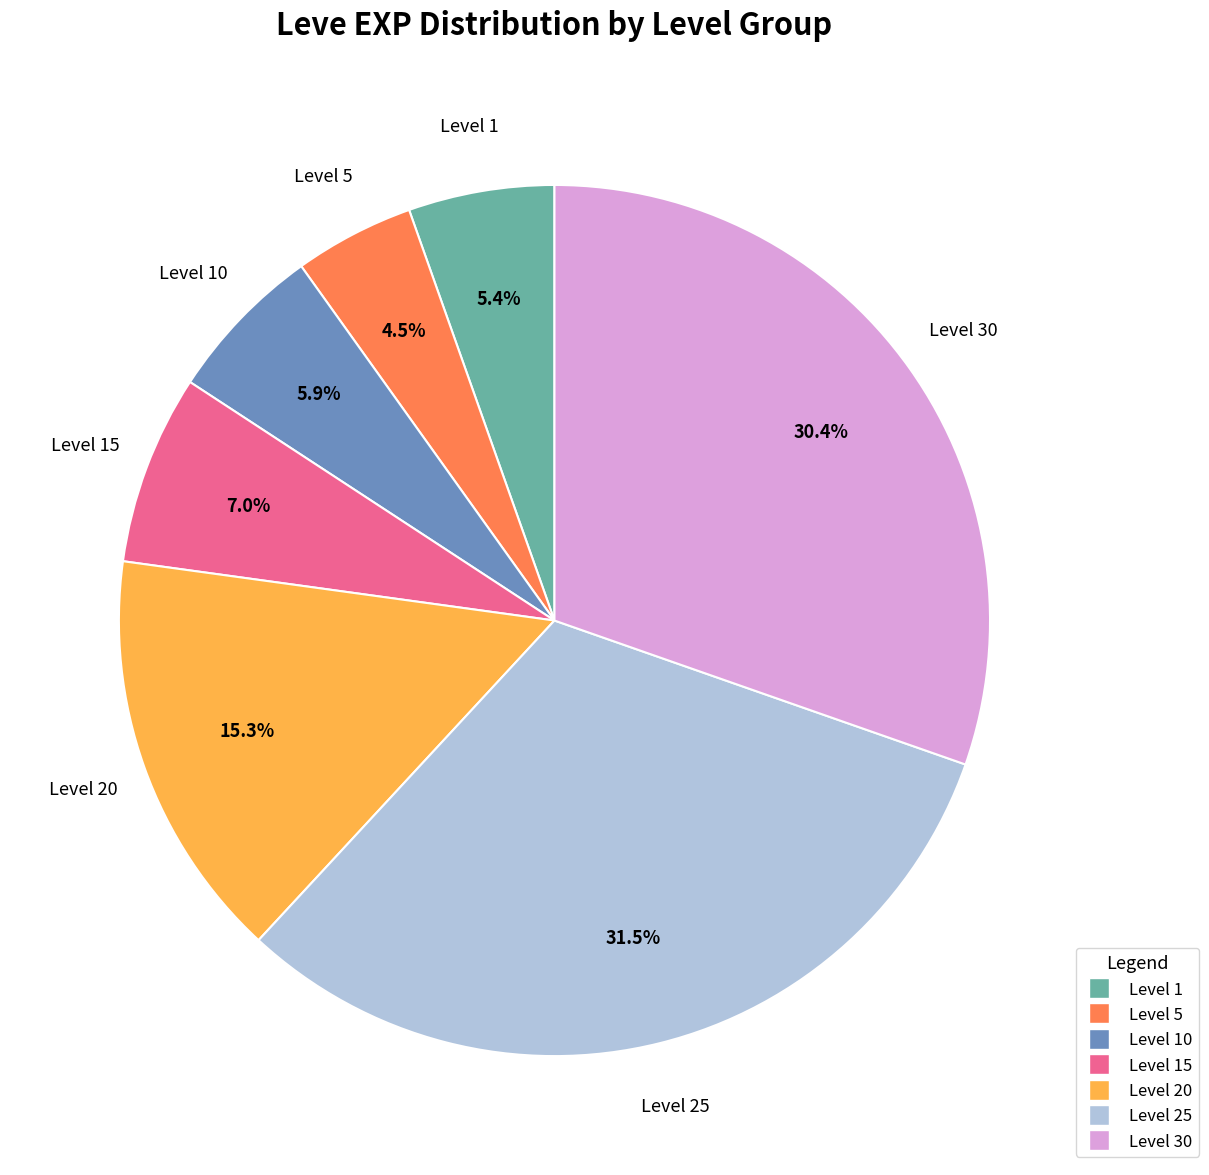

Is there a majority slice in this chart?

No